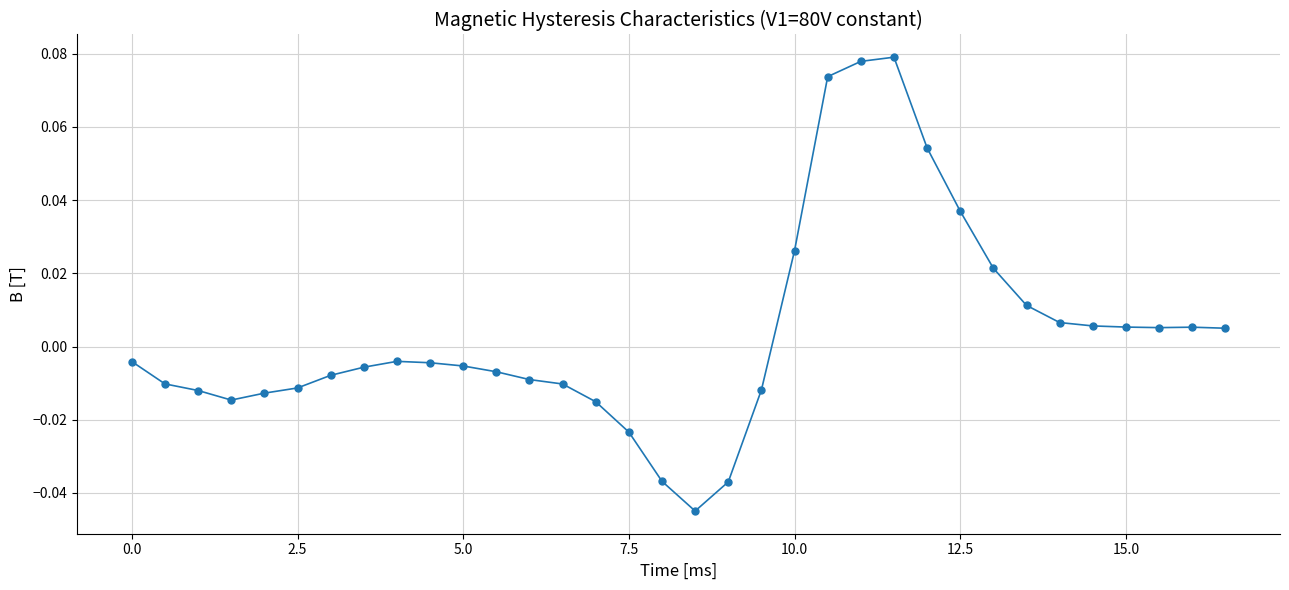

True or false: the data has more than 1 interior local peaks.

True